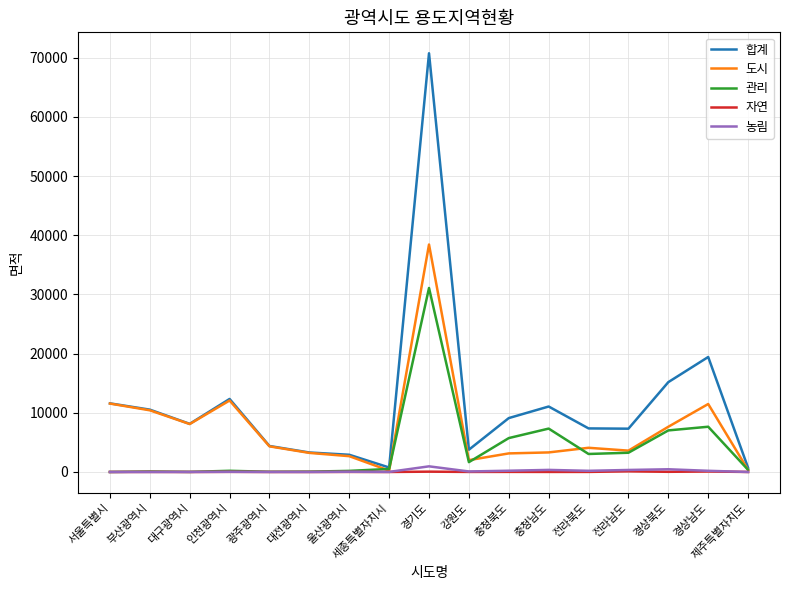

Which series changed the most between 강원도 and 경상남도?

합계